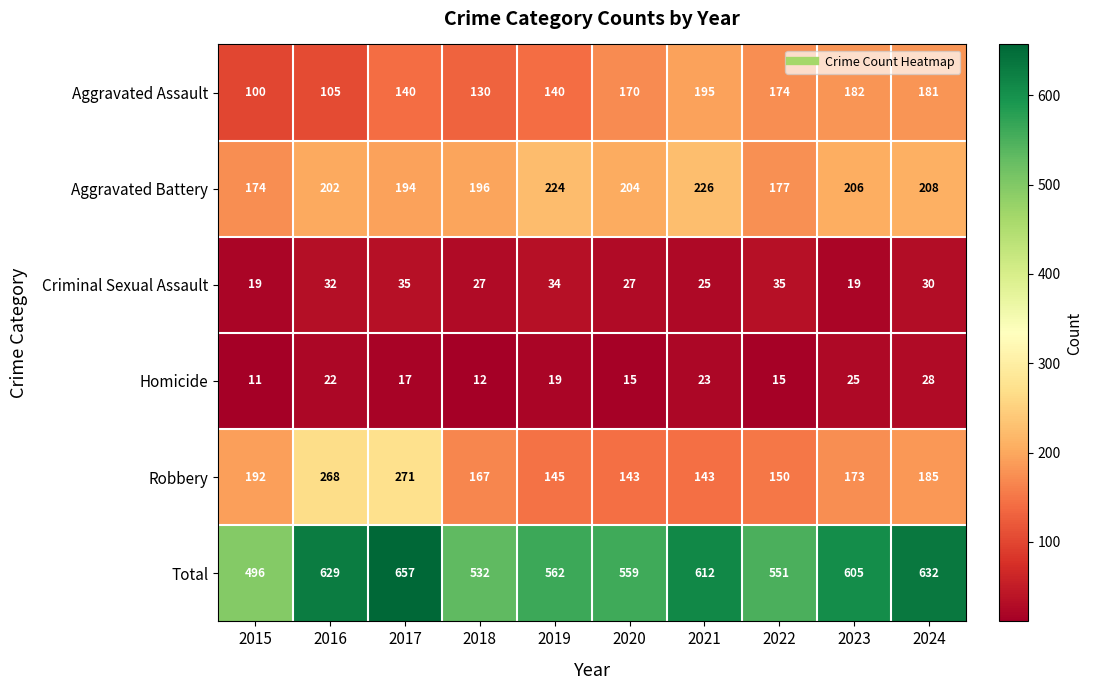

Rank the series at 2022 from highest to lowest value.

Total, Aggravated Battery, Aggravated Assault, Robbery, Criminal Sexual Assault, Homicide